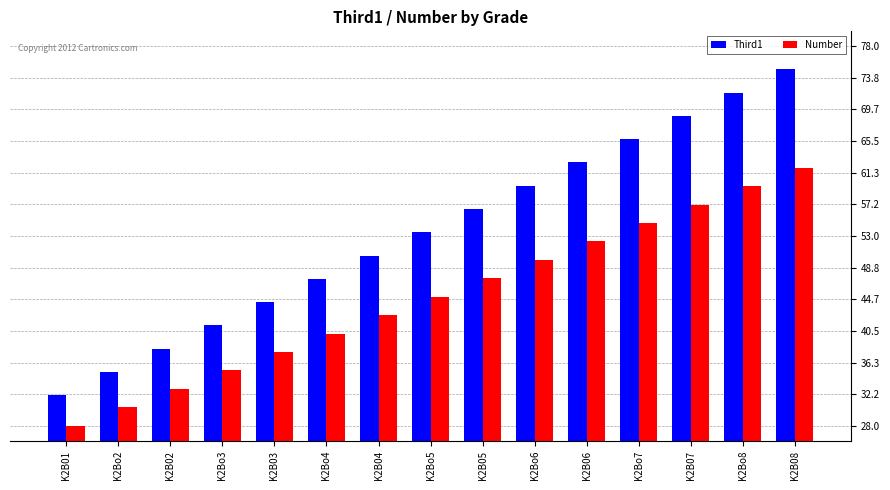

What is the sum of the Third1 values at K2Bo8 and K2Bo2?

107.0